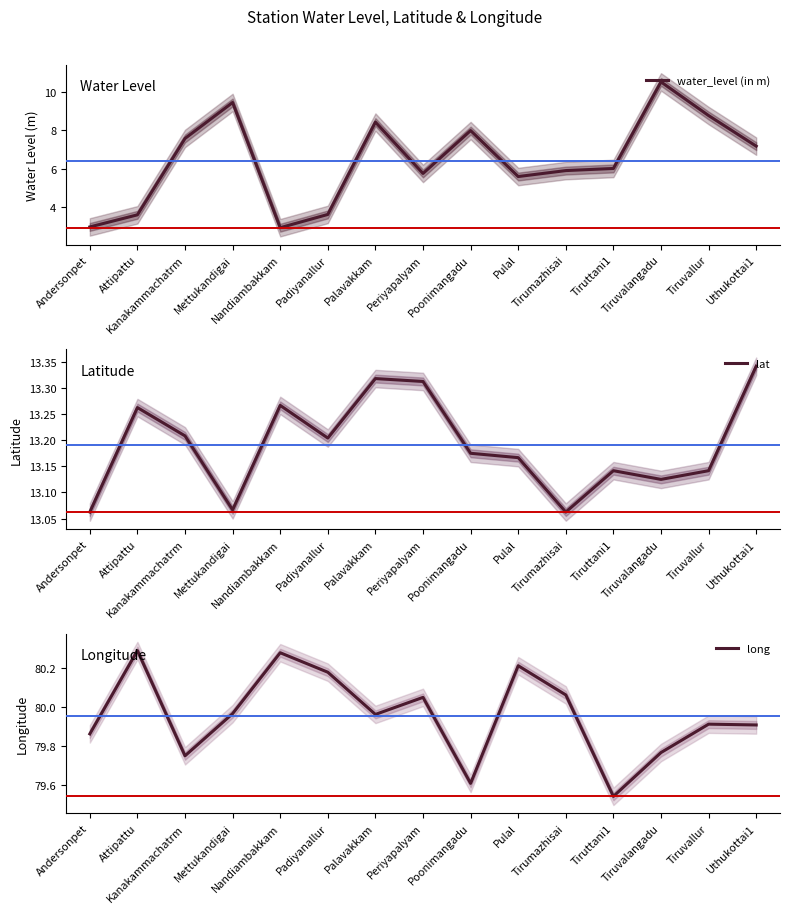

At which category does lat reach its first local peak?

Attipattu